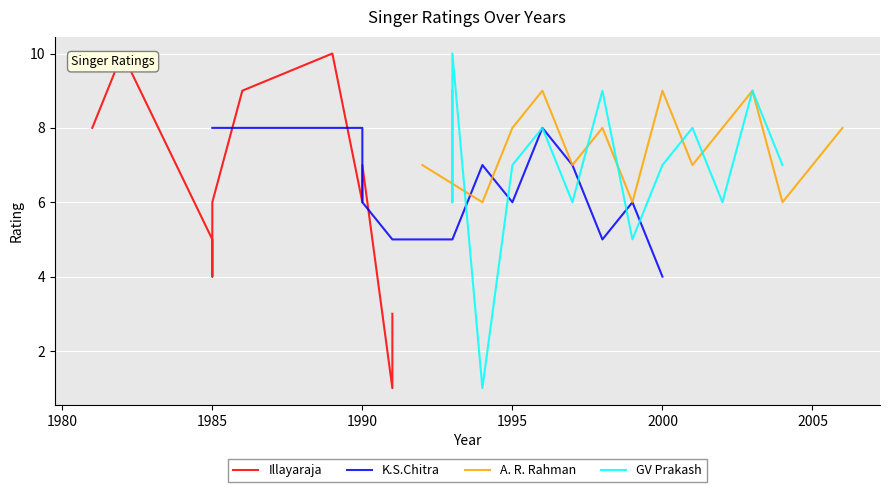

The A. R. Rahman series shows 8 at 1995. True or false?

True